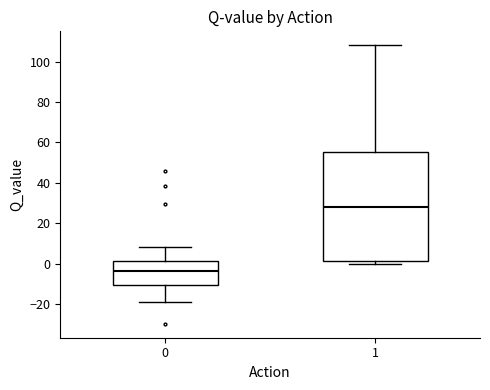

Reading left to right, transcribe this box plot: for each box, give where its median line is, the range the box spans, and where its two whiskers end, as read against the y-axis. The values are not printed on the chart, so give them approximately, as read against the axis.

0: median -4, box -10 to 2, whiskers -20 to 8
1: median 28, box 2 to 56, whiskers 0 to 108